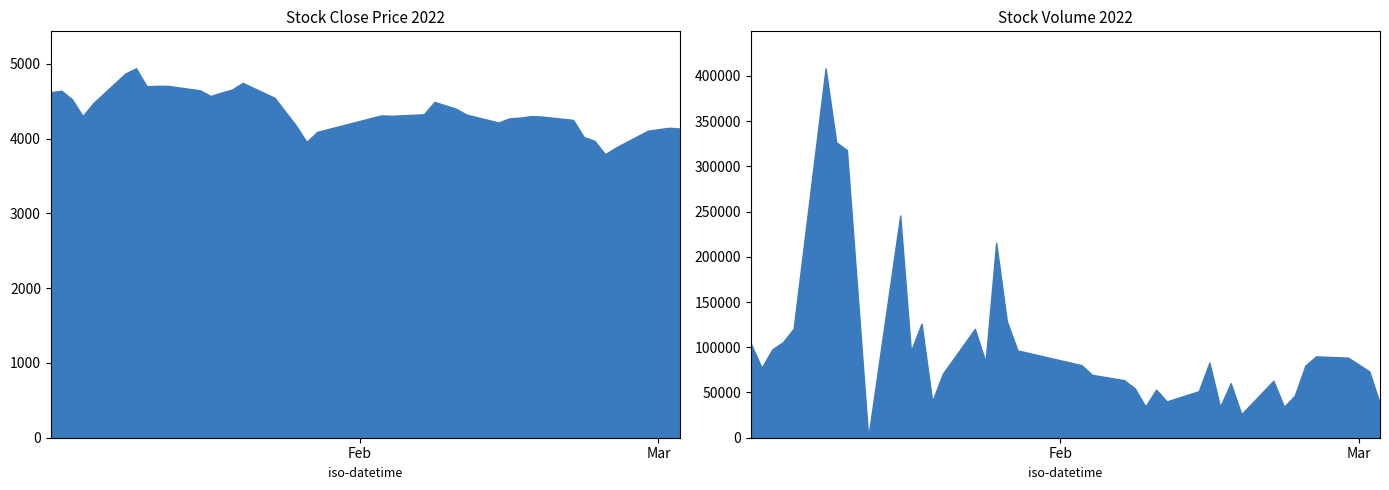

What is the label of the 33rd point from the right?

7